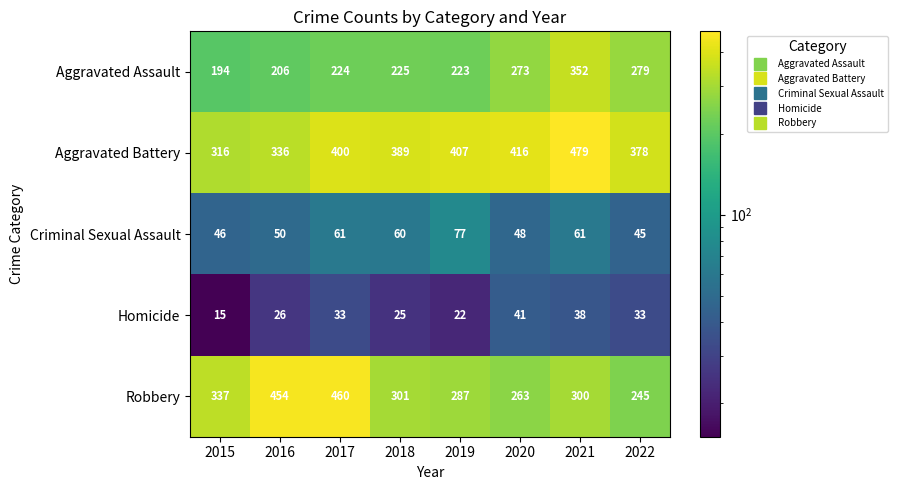

What is the difference between the maximum and minimum values in the Robbery series?

215